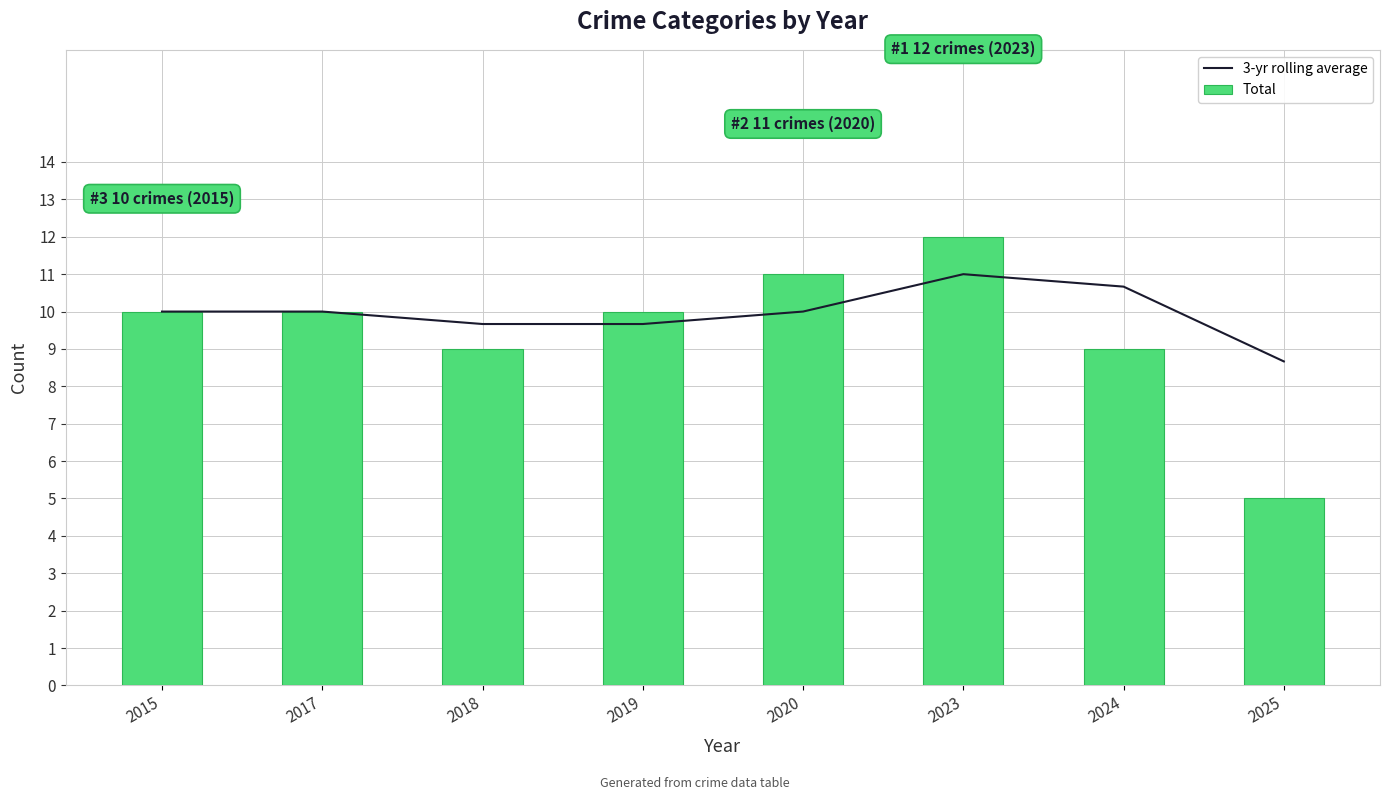

Which category has the lowest value across all series?

2025